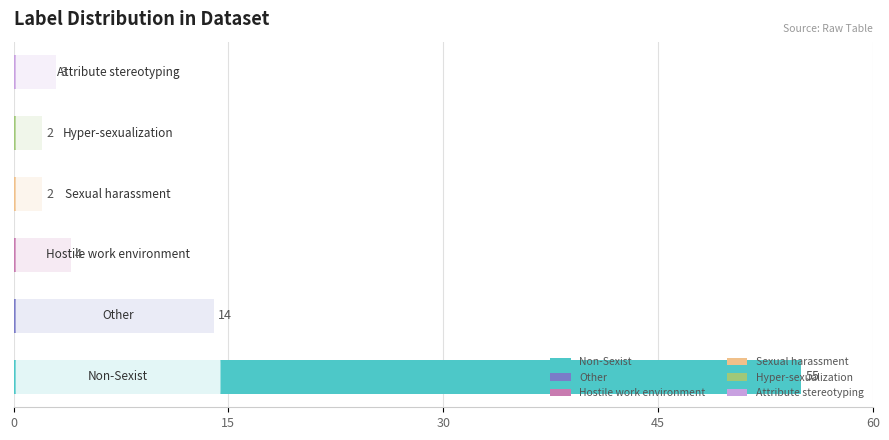

What is the difference between the maximum and minimum values?

53